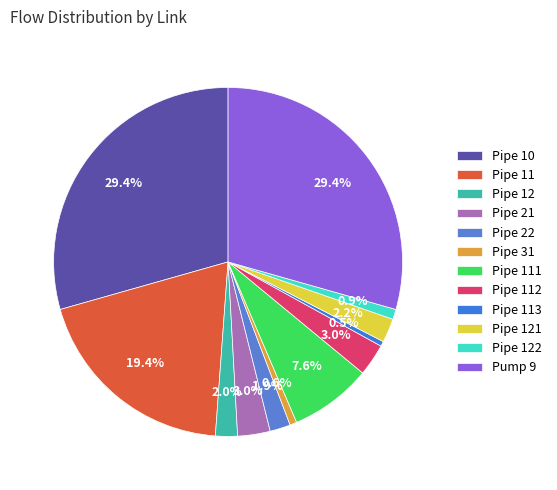

To the nearest percent, what is the difference between the Pipe 122 and Pipe 10 slice percentages?

28%